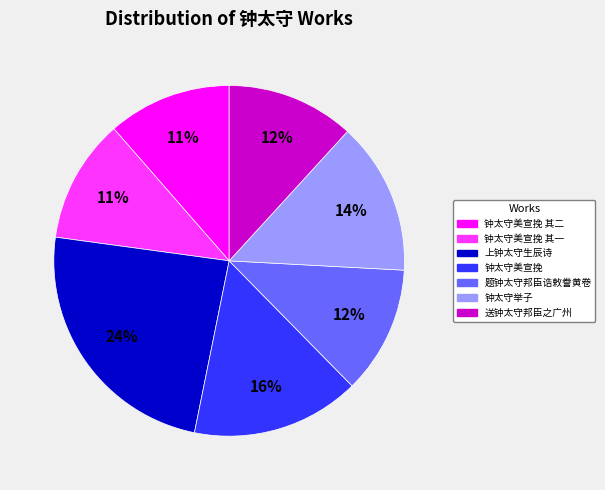

To the nearest percent, what is the difference between the largest and smallest slice percentages?

13%